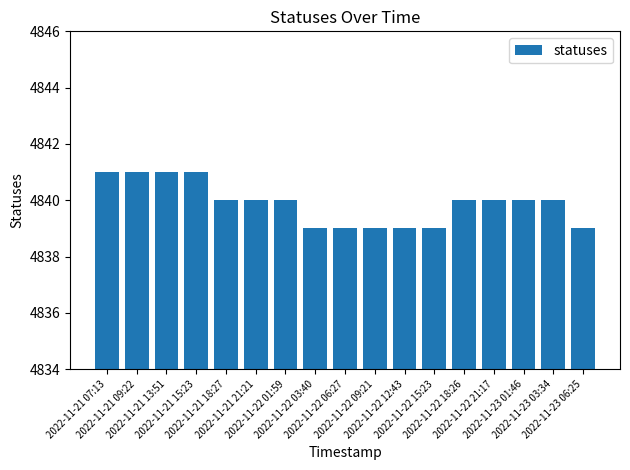

Reading right to left, list all the values displayed in this chart.

4839	4840	4840	4840	4840	4839	4839	4839	4839	4839	4840	4840	4840	4841	4841	4841	4841